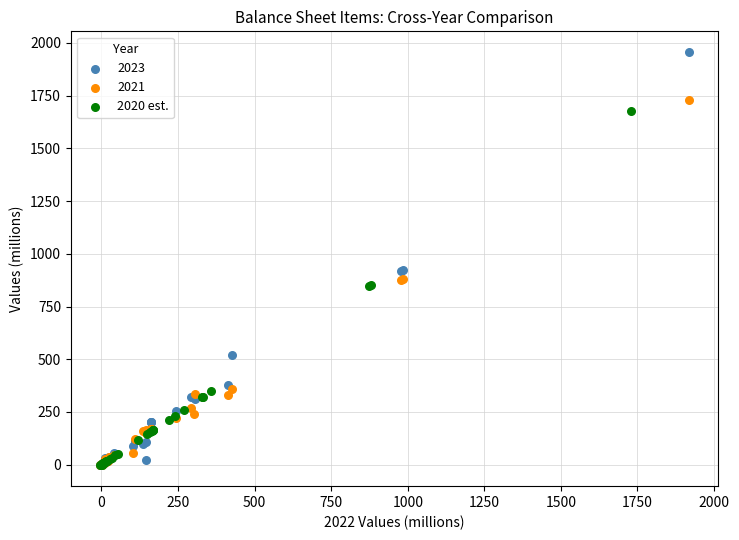

Which series has the widest spread of Y values?

2023